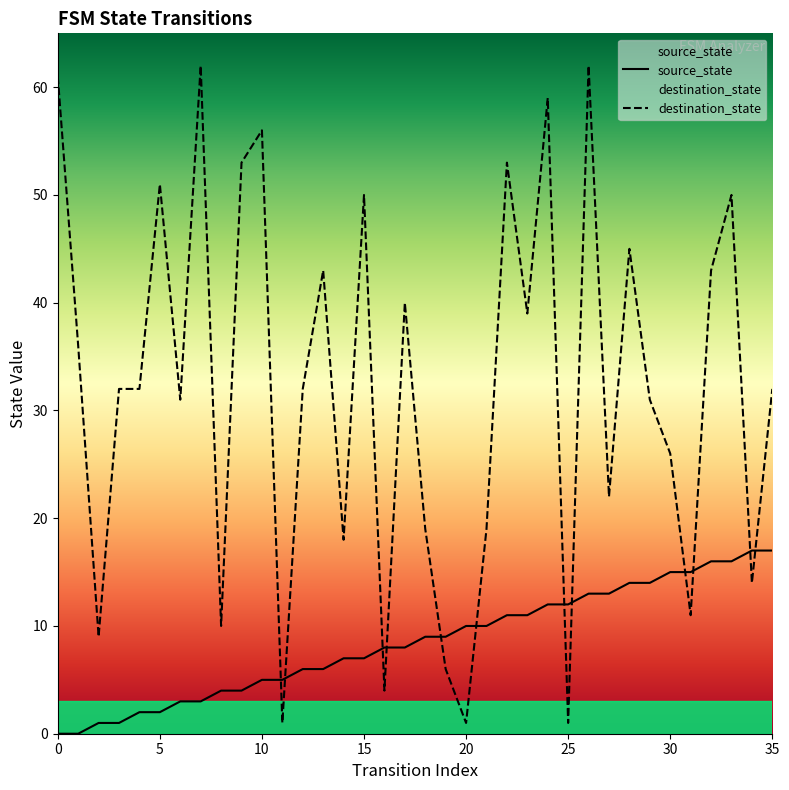

Does the chart display data point markers on the line(s)?

No